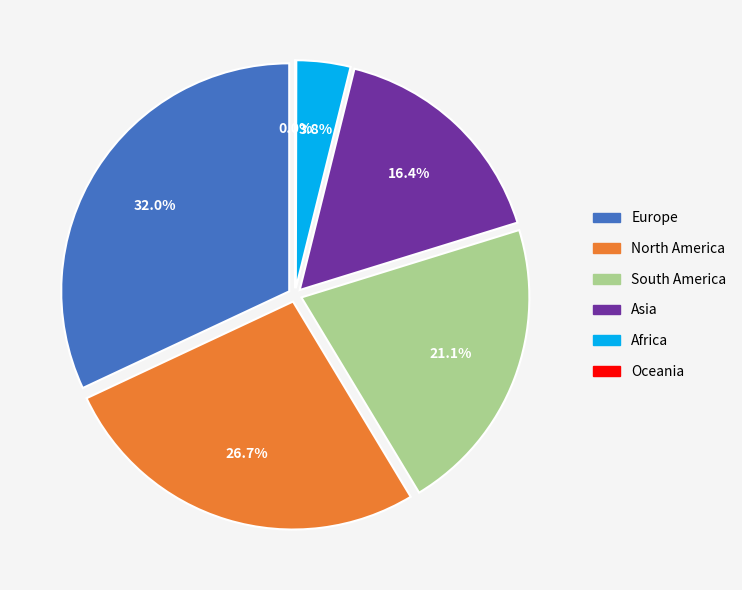

Between Asia and North America, which is larger?

North America